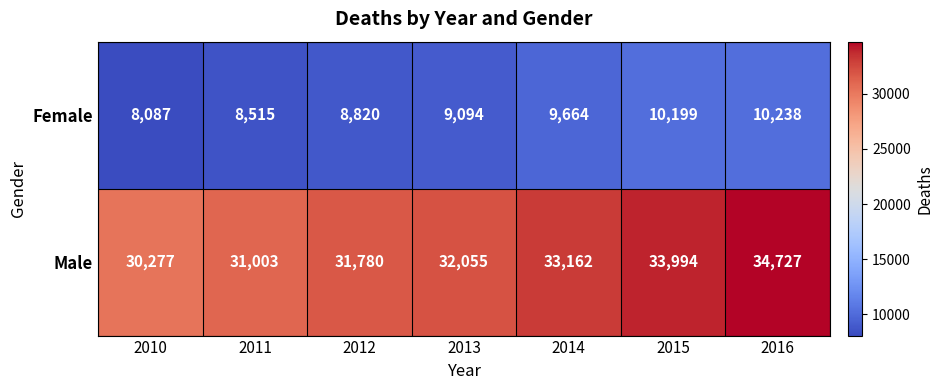

Is it true that Female equals 8515 at 2011?

True